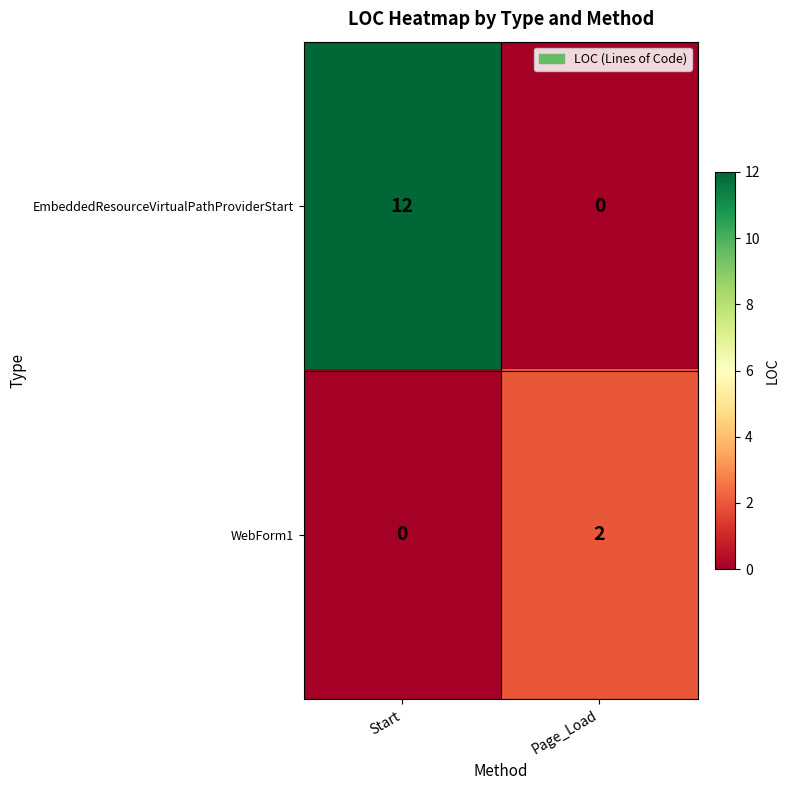

Which series has the largest range (max minus min)?

EmbeddedResourceVirtualPathProviderStart